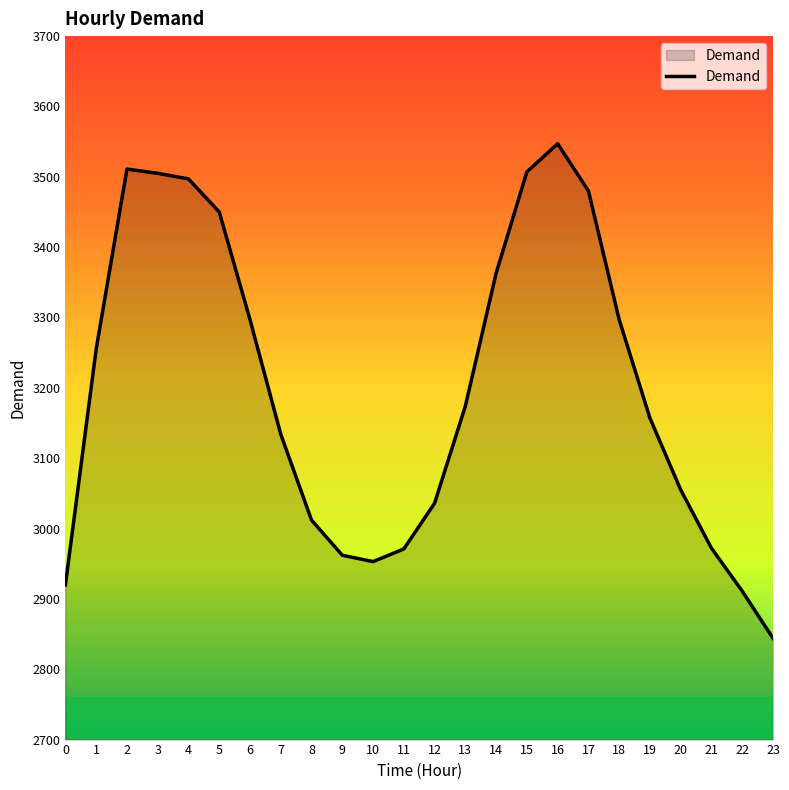

How many lines are shown in the chart?

1